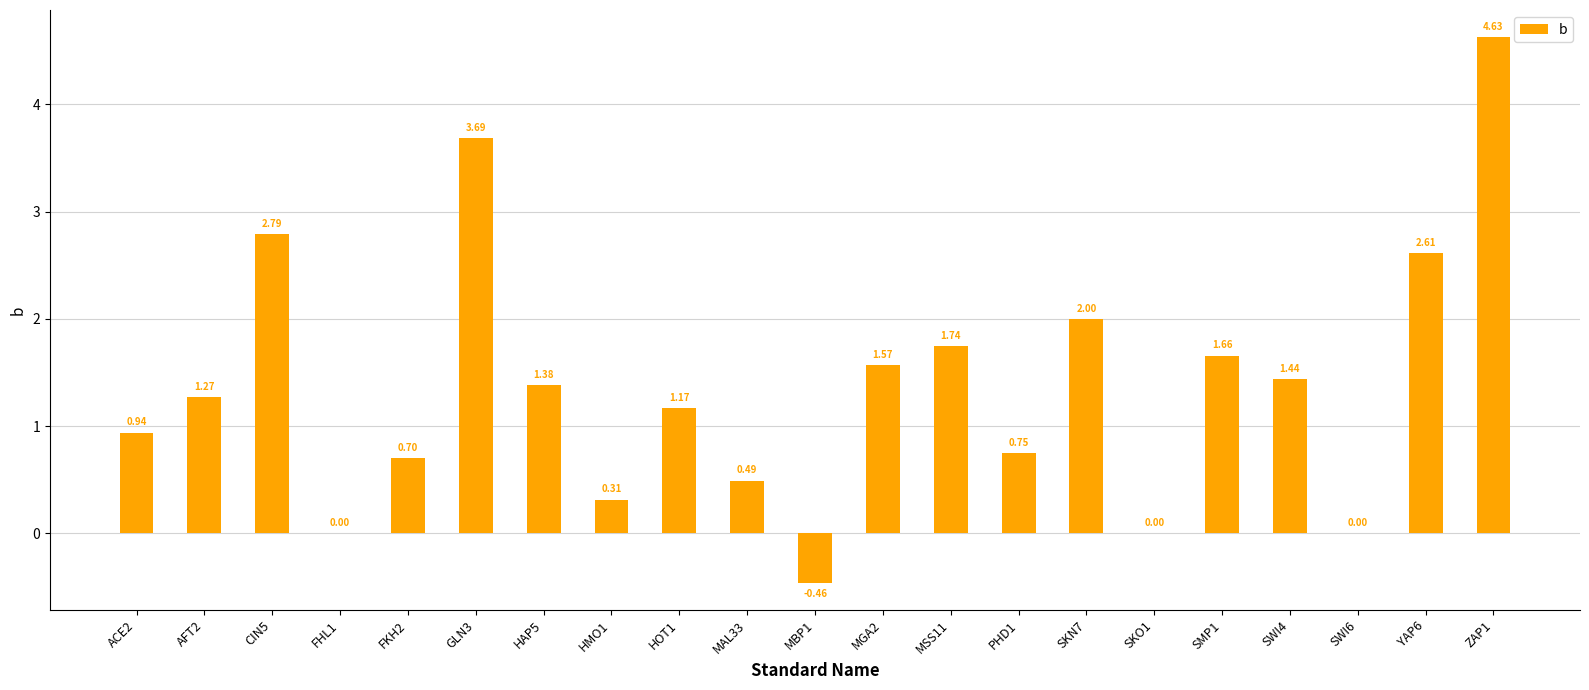

Are the bars grouped side by side (vs. stacked)?

No